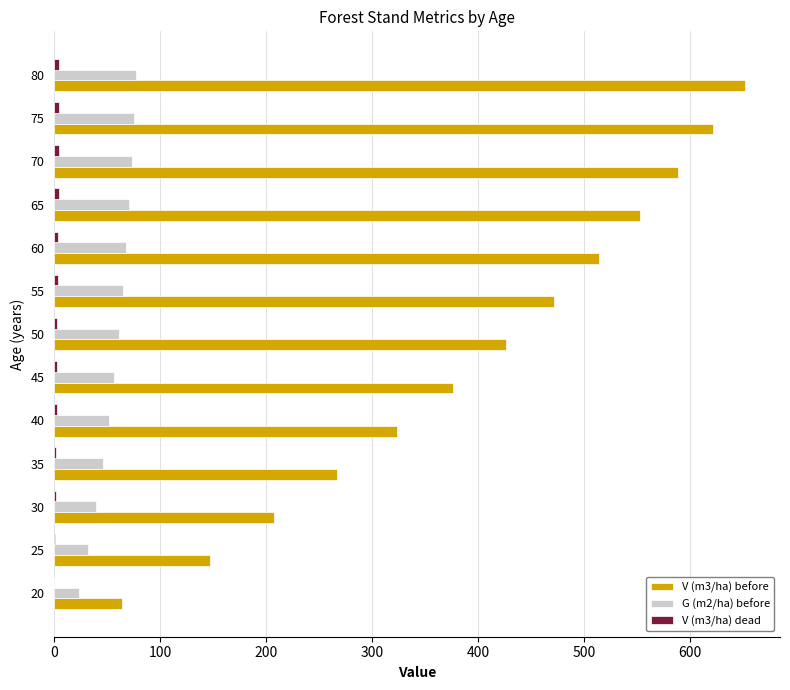

Which series has the largest total across all categories?

V (m3/ha) before